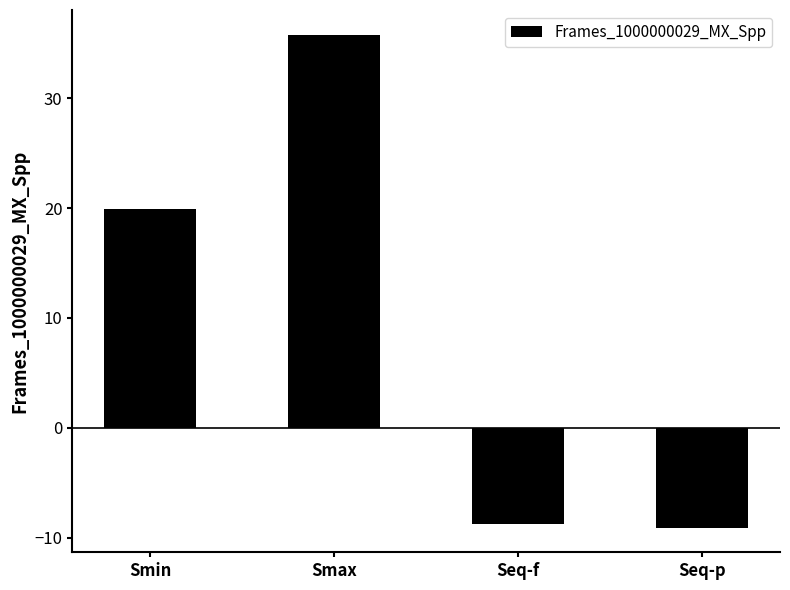

The value at Seq-f is -3.4. True or false?

False